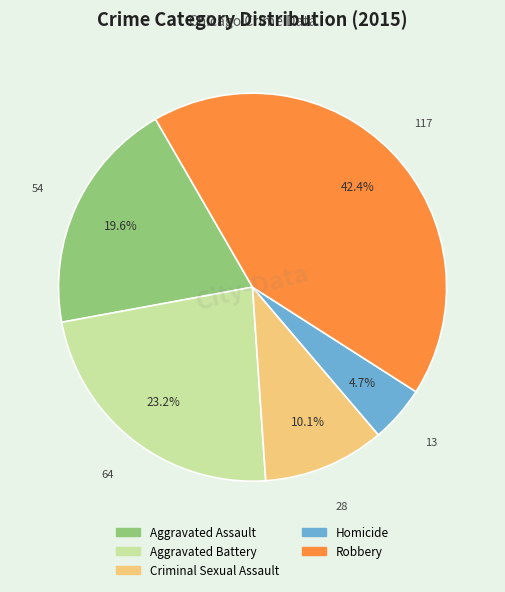

Is Robbery the majority of the pie?

No